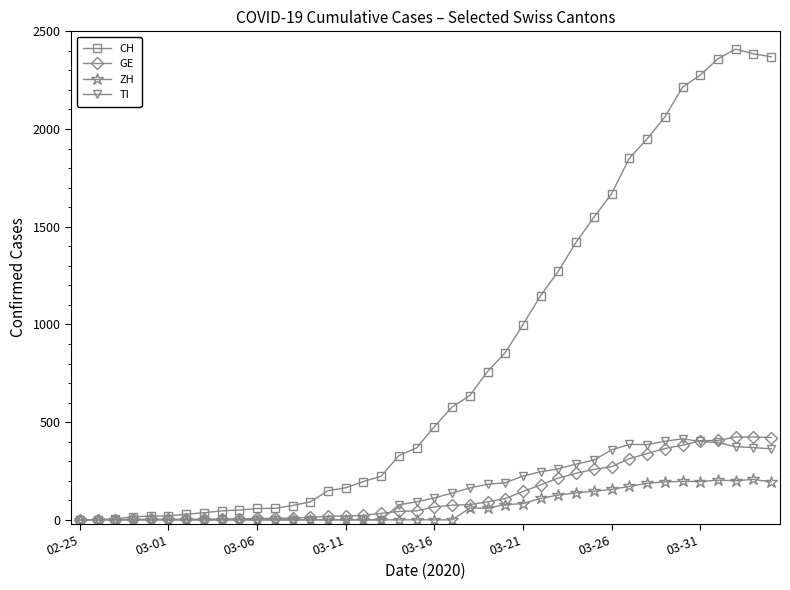

What is the greatest value displayed?

2409